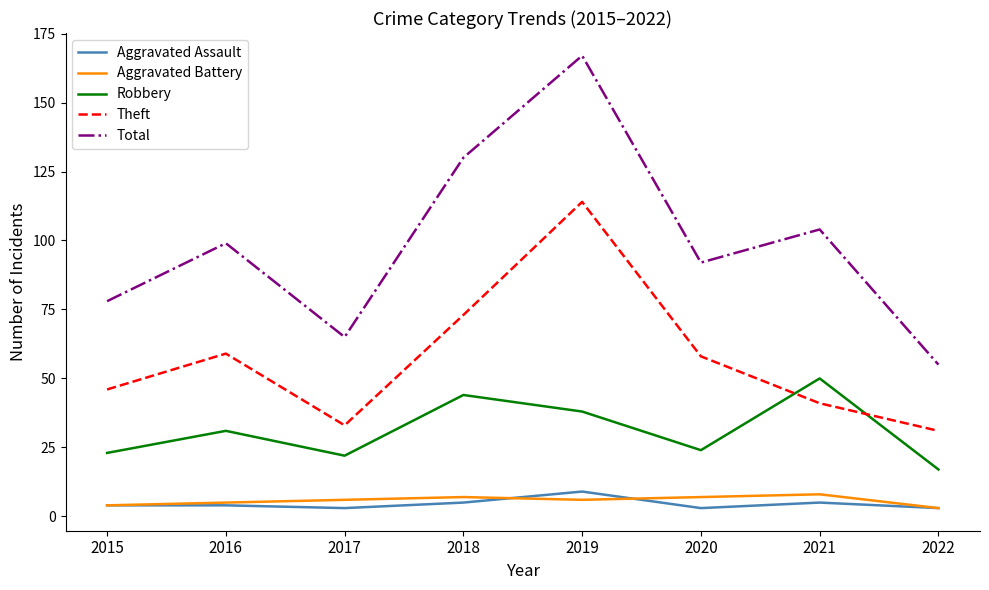

True or false: Total and Robbery intersect in this chart.

False